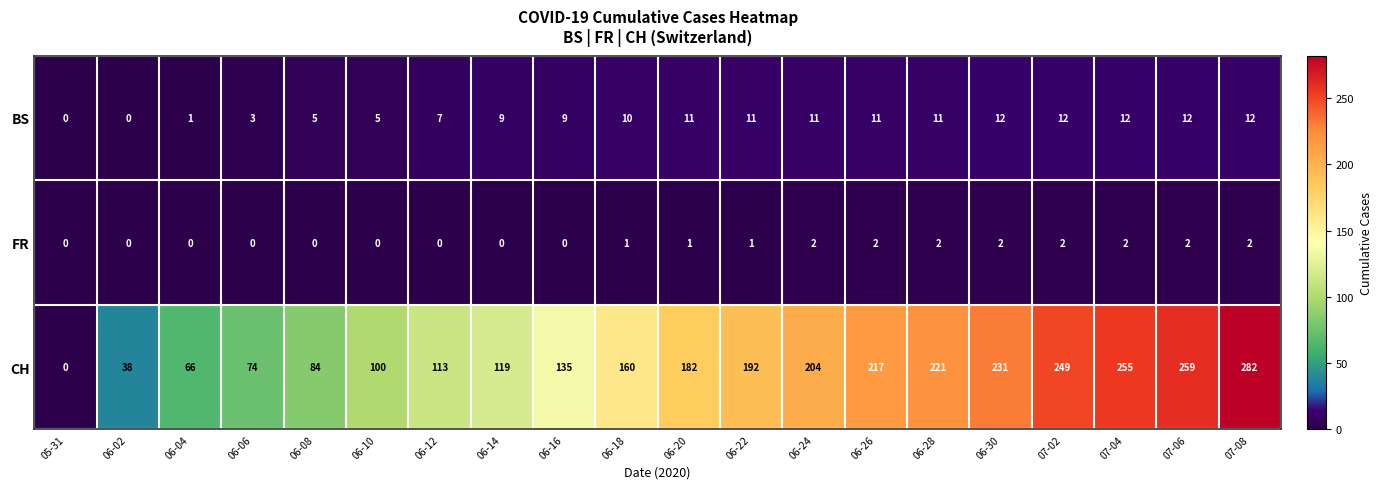

Count the number of categories in the chart.

20